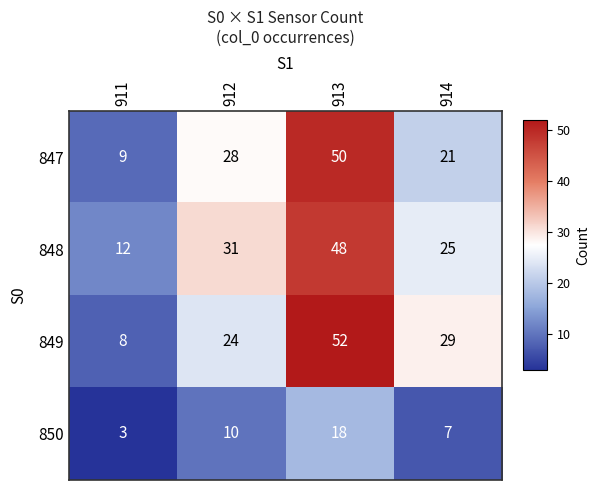

Rank the series by their maximum value, from highest to lowest.

849, 847, 848, 850